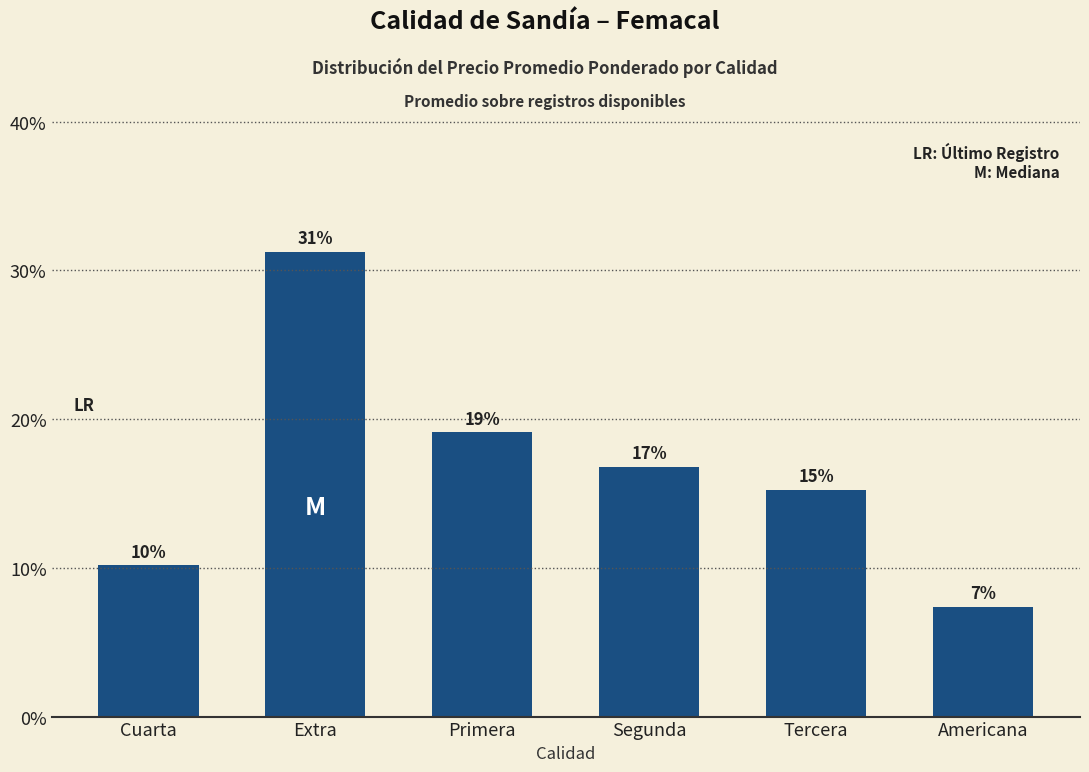

Does the chart contain any negative values?

No